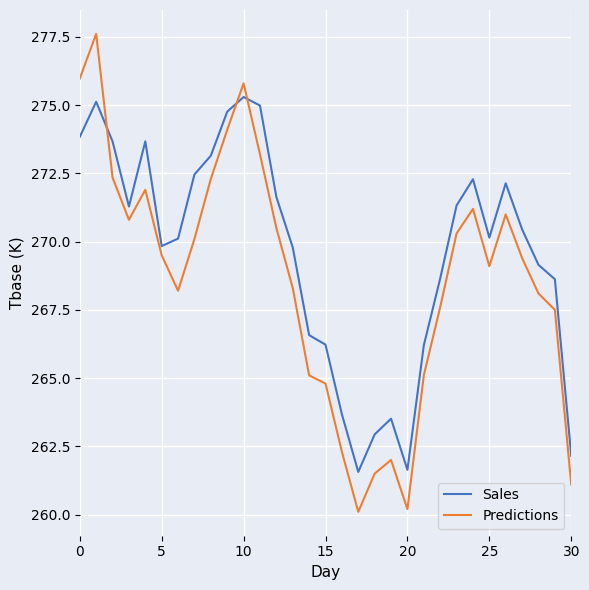

Which series has the widest spread of values?

Predictions